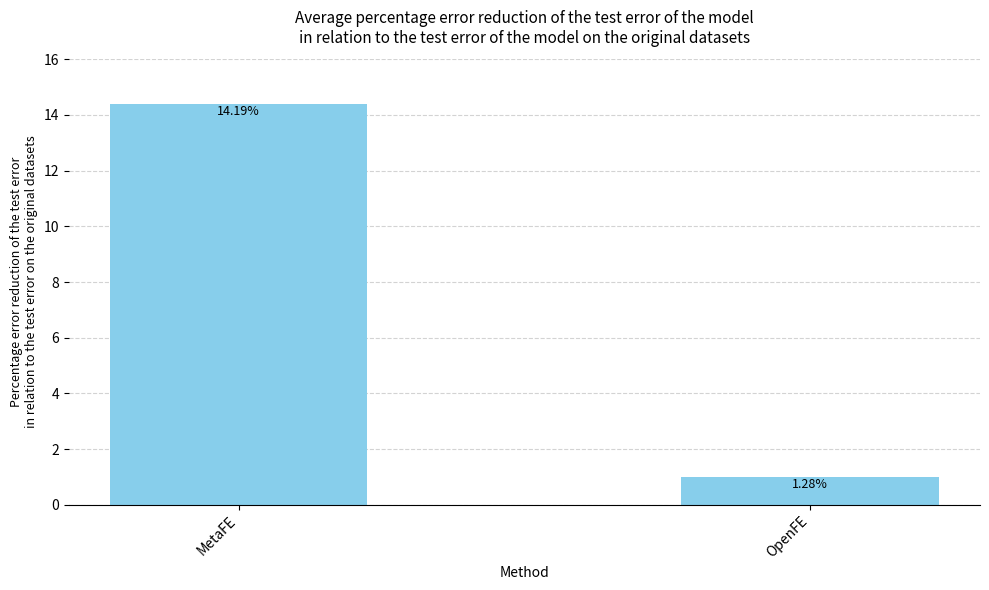

How many bars are there in total?

2